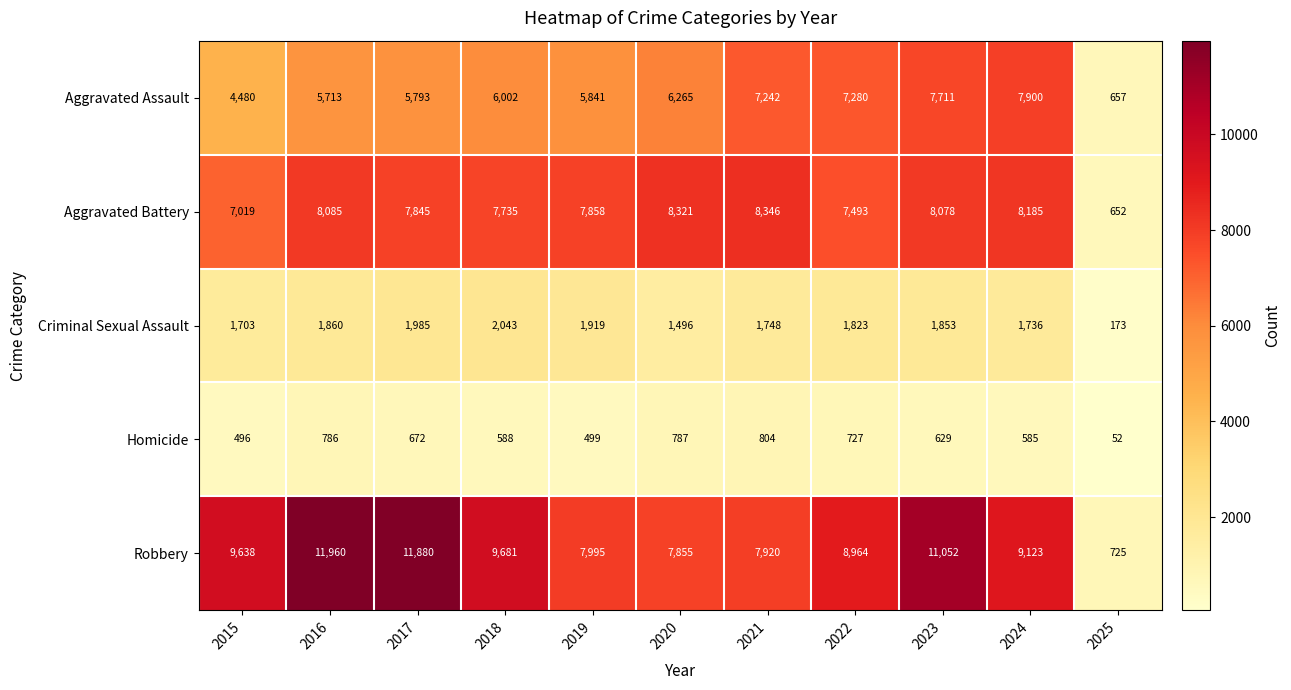

What is the sum of all Criminal Sexual Assault values?

18339